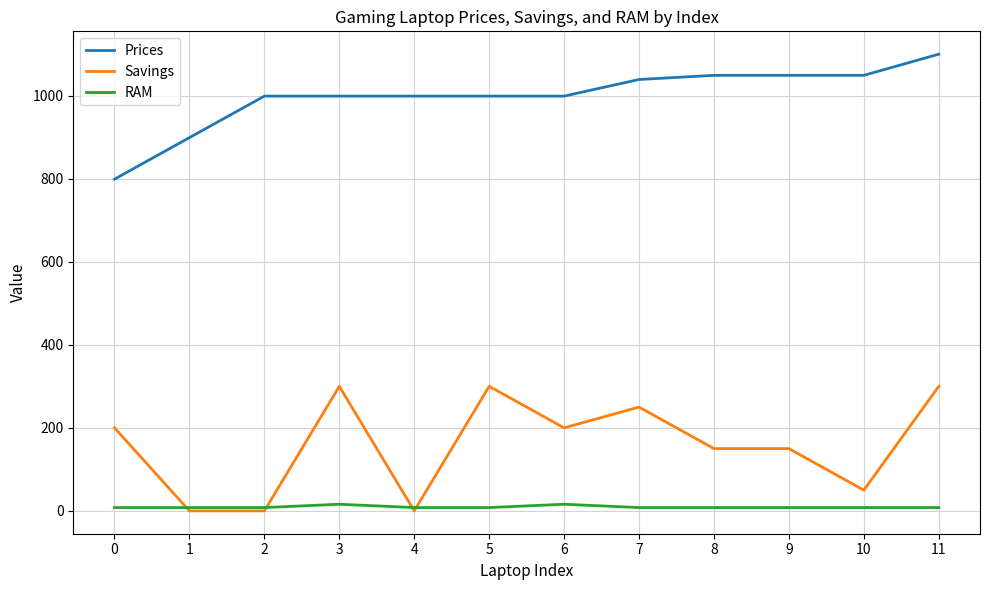

Reading left to right, list all the values displayed in this chart.

Prices: 0=799.0	1=899.0	2=999.0	3=999.0	4=999.0	5=999.0	6=999.0	7=1039.0	8=1049.0	9=1049.0	10=1049.0	11=1100.0
Savings: 0=200.0	1=0.0	2=0.0	3=300.0	4=0.0	5=300.0	6=200.0	7=250.0	8=150.0	9=150.0	10=50.0	11=300.0
RAM: 0=8.0	1=8.0	2=8.0	3=16.0	4=8.0	5=8.0	6=16.0	7=8.0	8=8.0	9=8.0	10=8.0	11=8.0